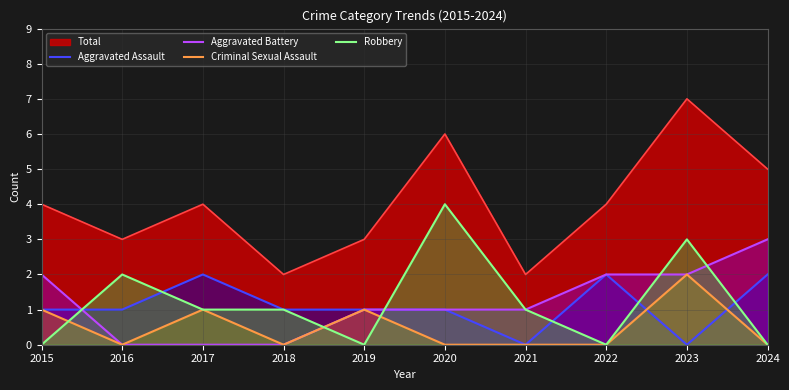

At which label does Aggravated Assault first exceed 1?

2017